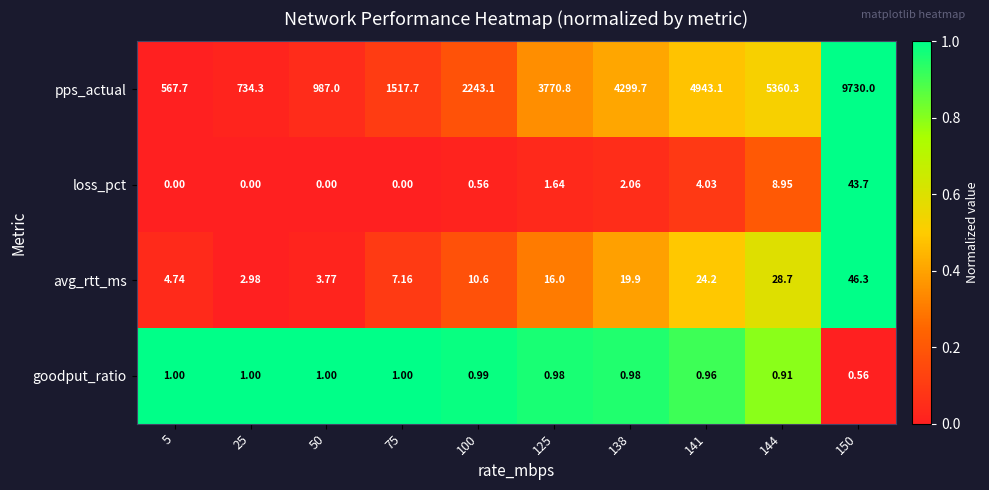

Which series has the widest spread of values?

pps_actual